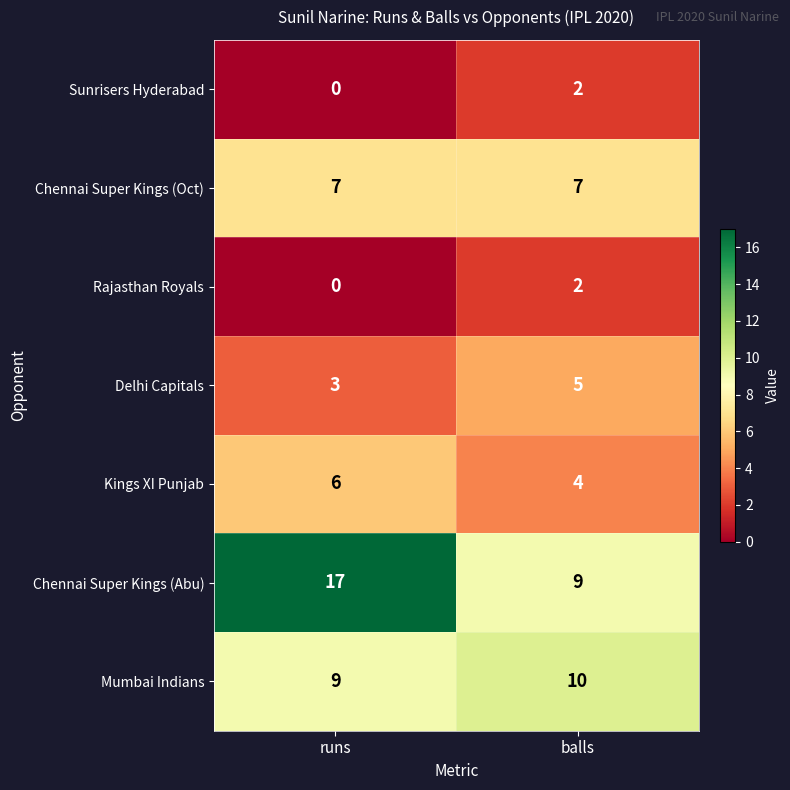

What is the sum of the Mumbai Indians values at runs and balls?

19